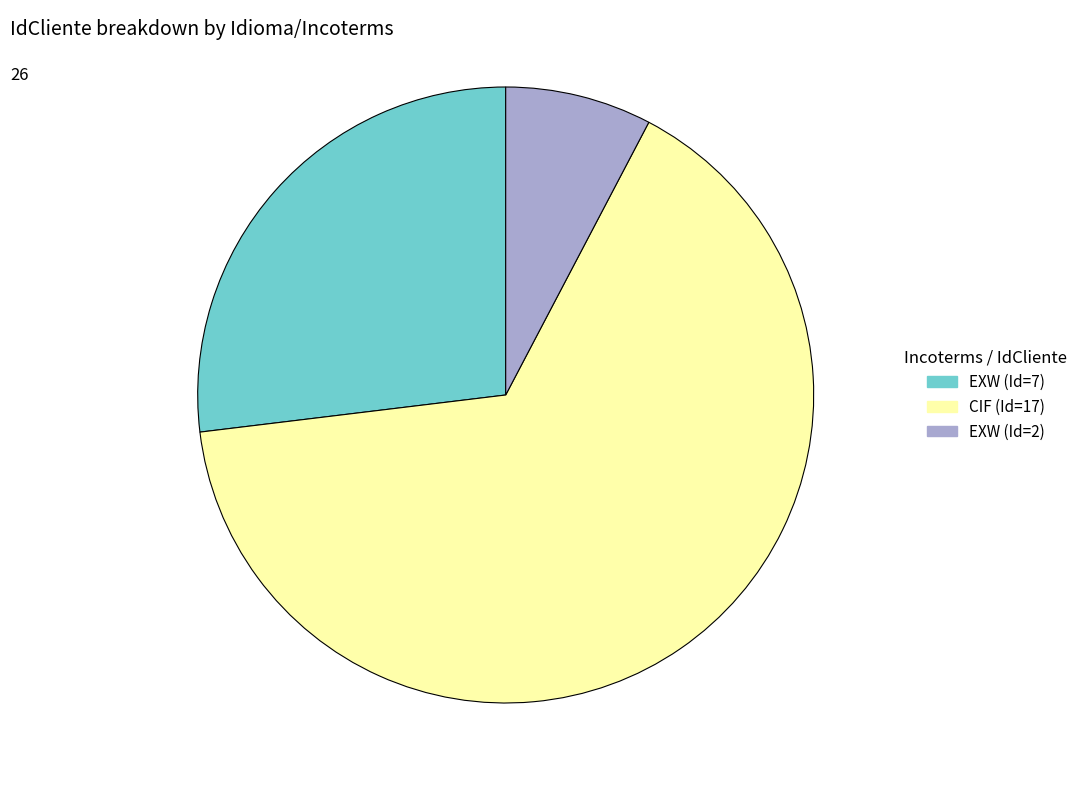

Does any single category account for the majority?

Yes